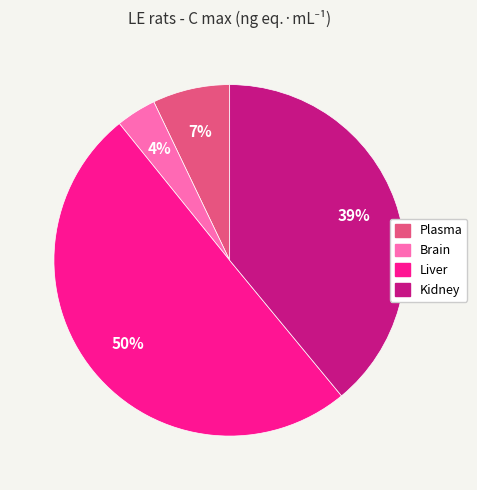

What is the smallest slice in the pie chart?

Brain